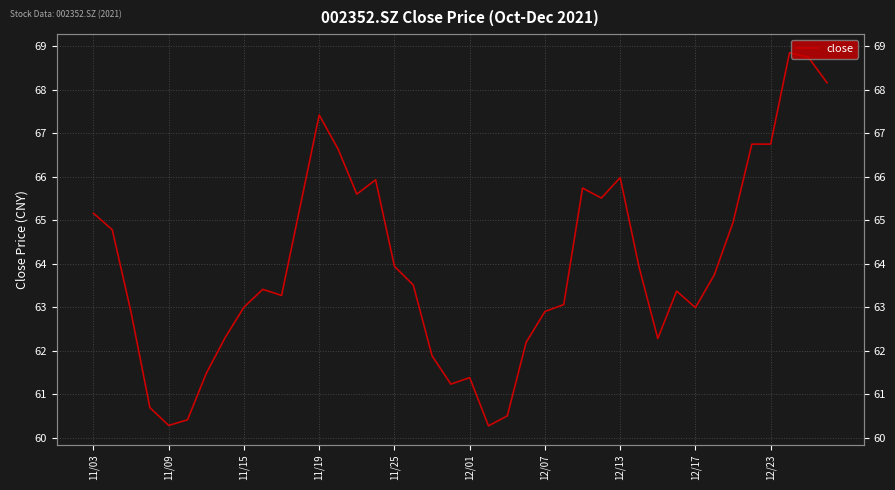

The chart shows a value of 19.8 at 11/15. True or false?

False